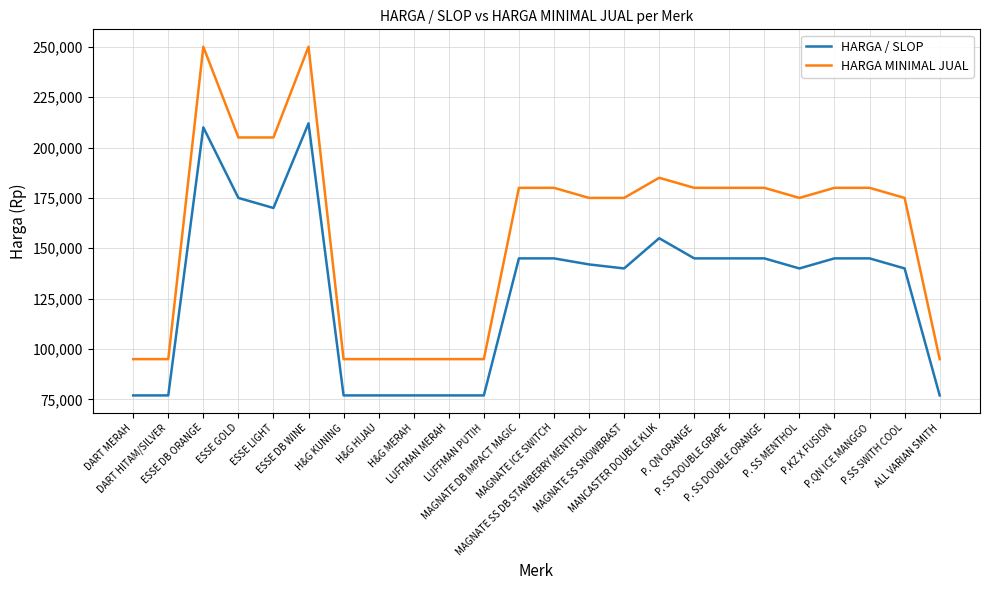

Reading right to left, what are all the values shown in this chart?

HARGA / SLOP: 77000	140000	145000	145000	140000	145000	145000	145000	155000	140000	142000	145000	145000	77000	77000	77000	77000	77000	212000	170000	175000	210000	77000	77000
HARGA MINIMAL JUAL: 95000	175000	180000	180000	175000	180000	180000	180000	185000	175000	175000	180000	180000	95000	95000	95000	95000	95000	250000	205000	205000	250000	95000	95000